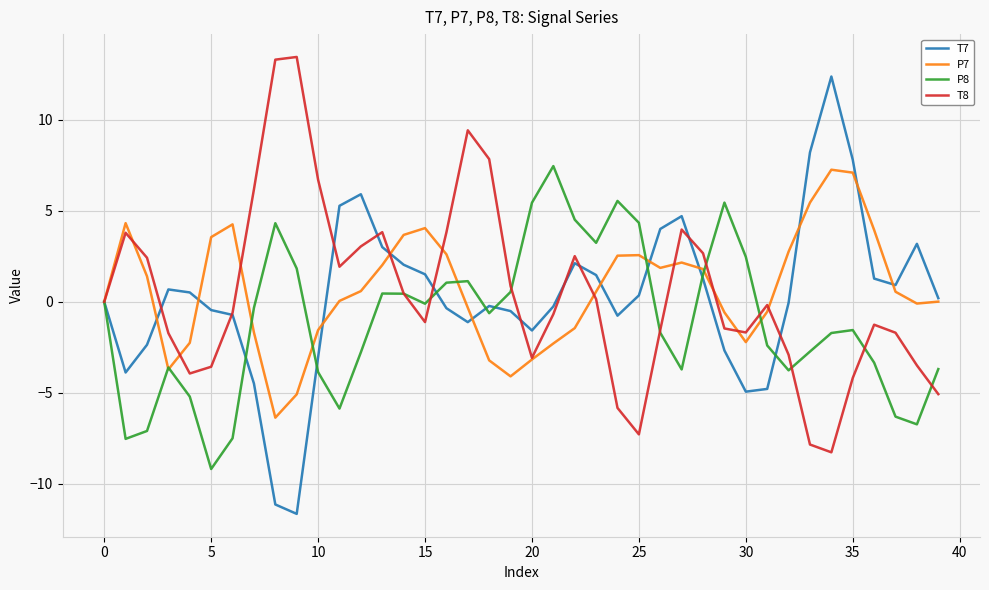

What is the lowest value of the P7 series?

-6.4